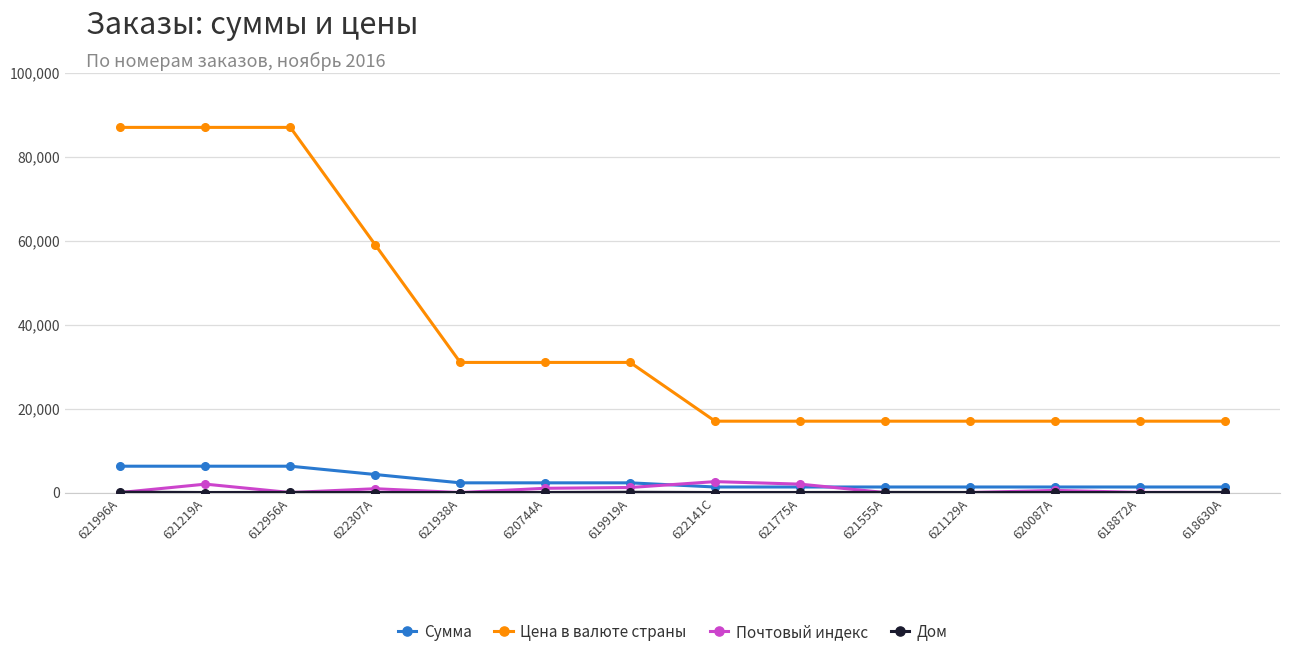

Where does the Сумма series first go above 2310?

621996A